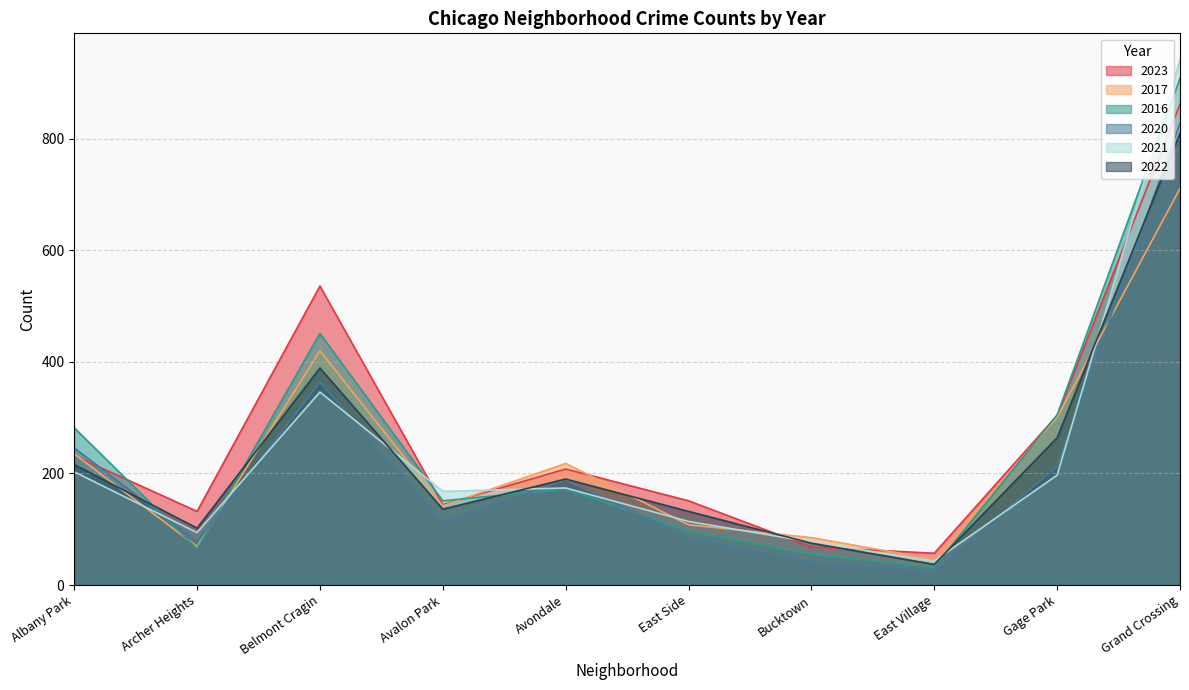

How many data points in 2016 are less than 172?

5